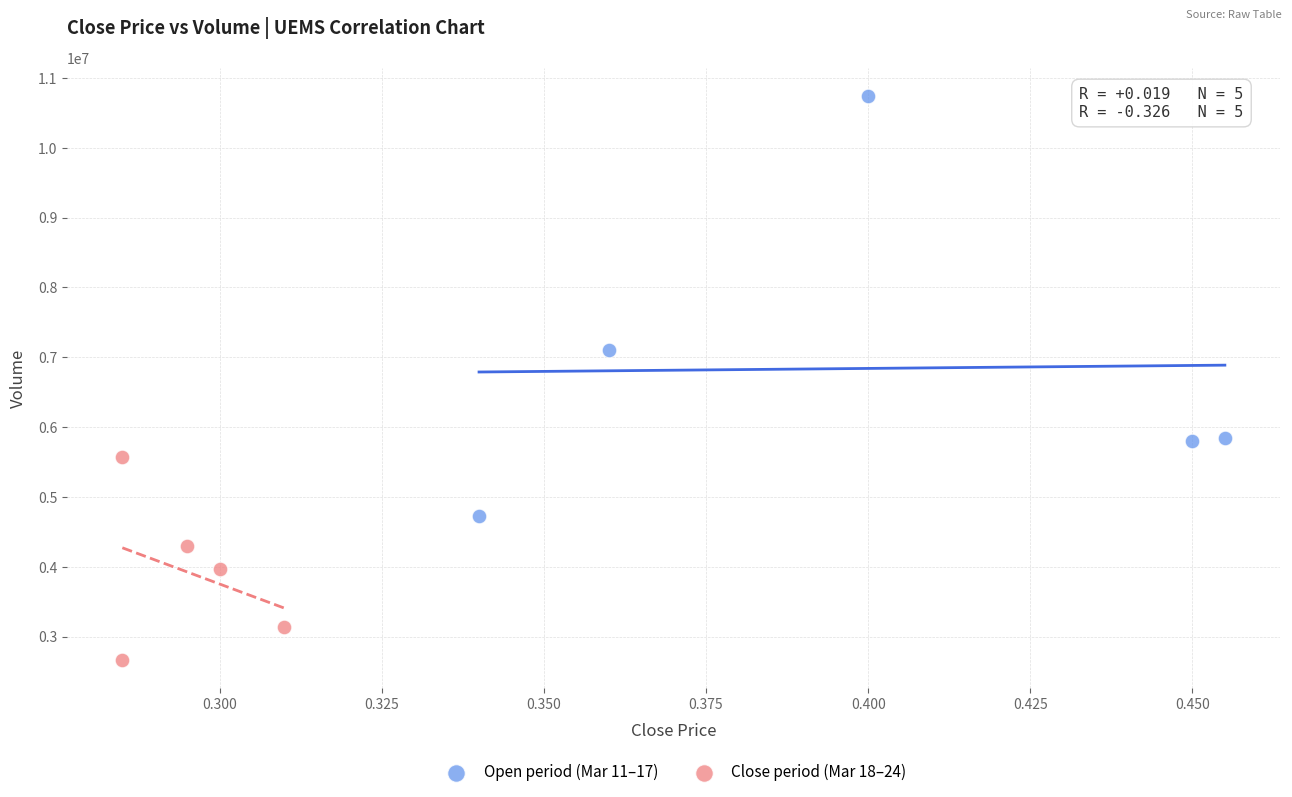

Which series reaches the minimum Y coordinate?

Close period (Mar 18–24)